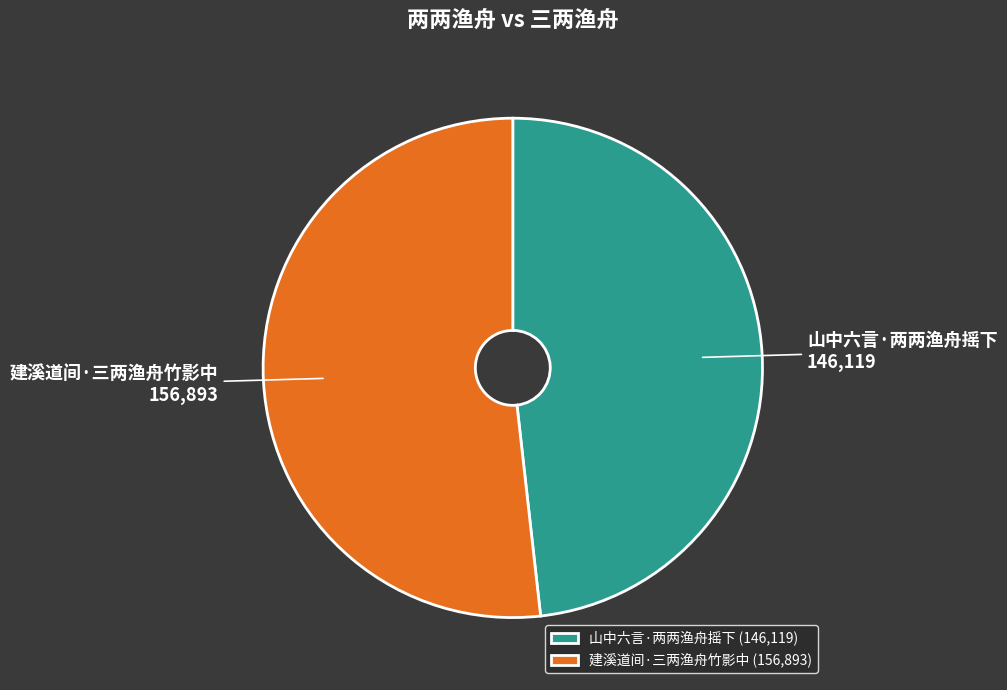

Do 山中六言·两两渔舟摇下 and 建溪道间·三两渔舟竹影中 together represent more than half of the pie?

Yes